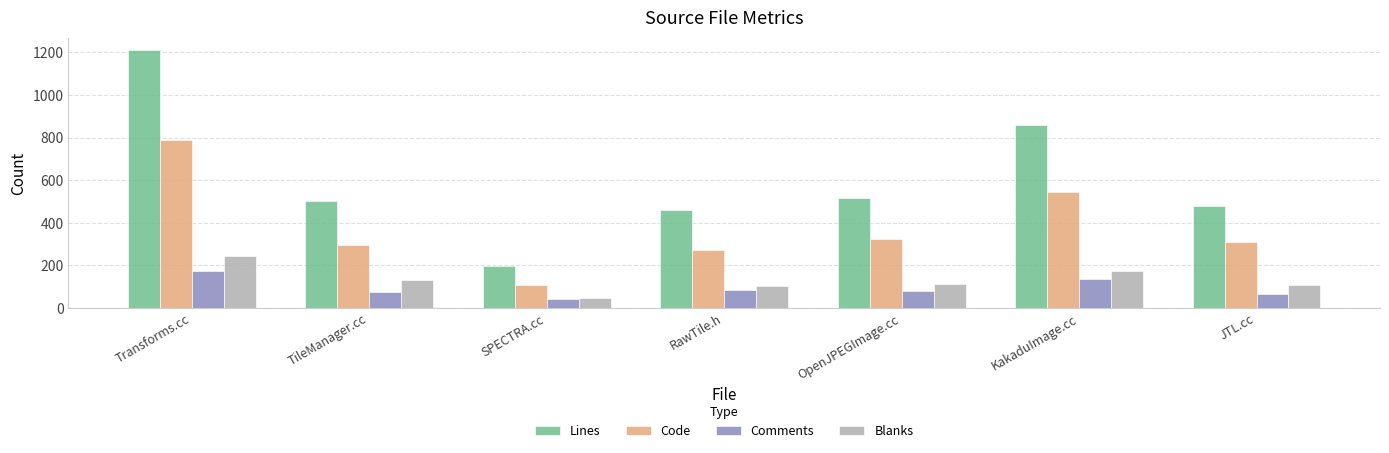

Between RawTile.h and OpenJPEGImage.cc, which series saw the biggest shift?

Lines